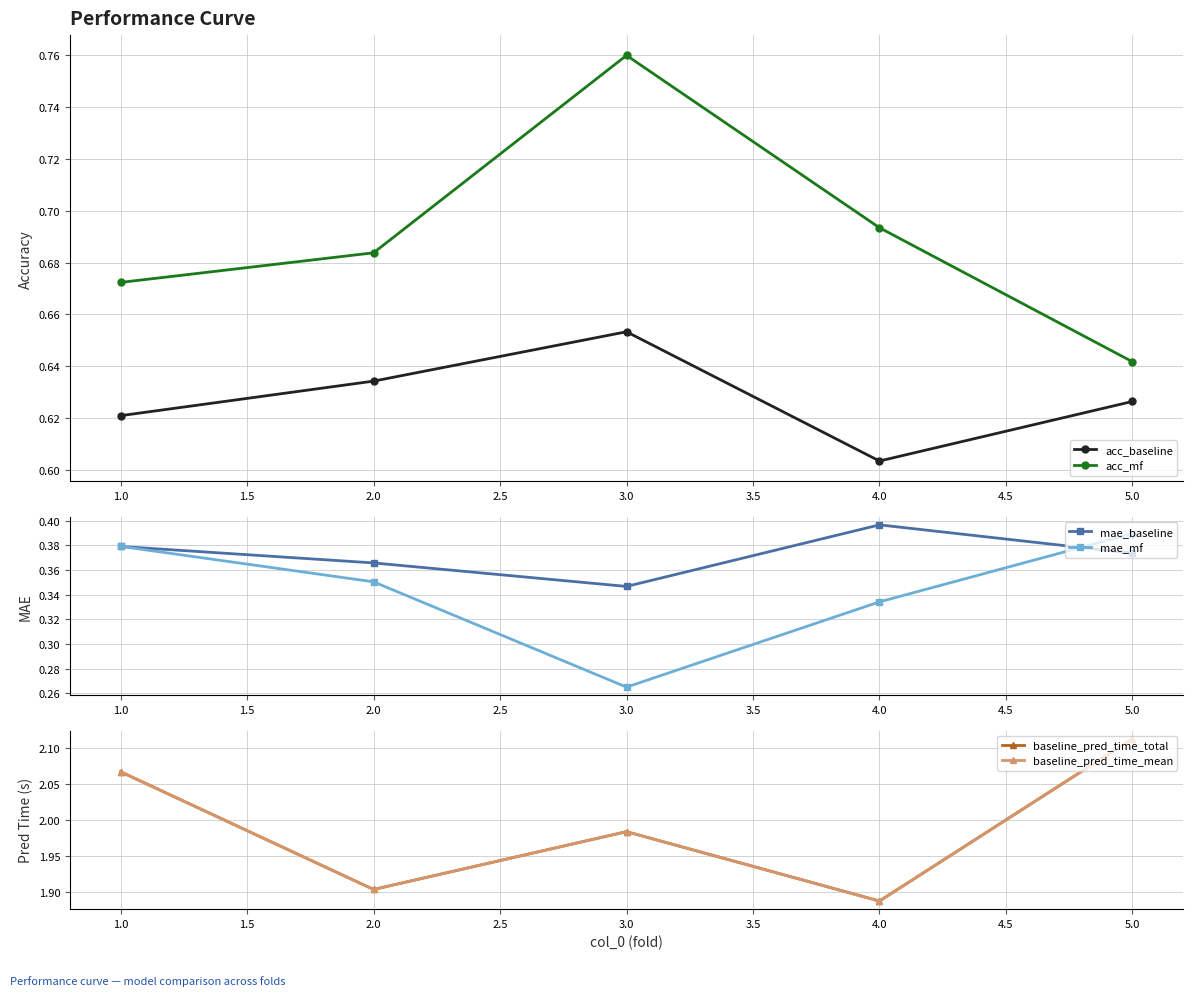

At which label is acc_mf closest to 0?

5.0